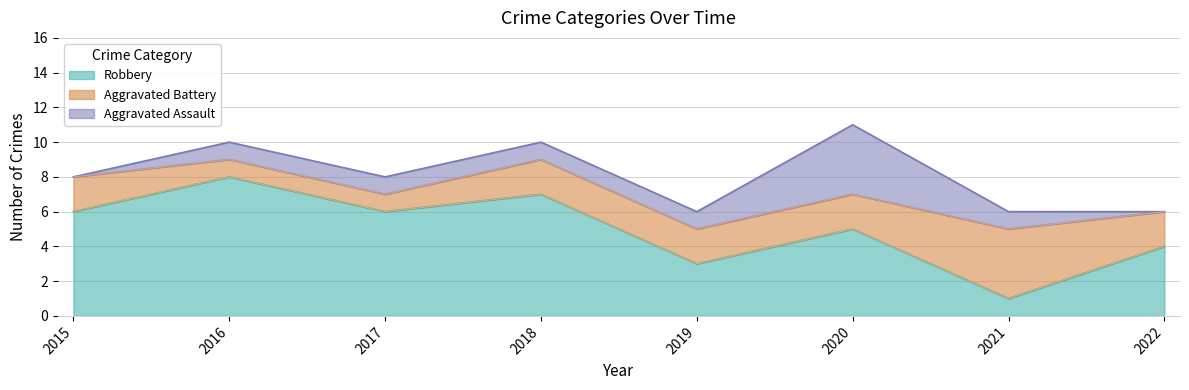

What is the maximum value shown in the chart?

8